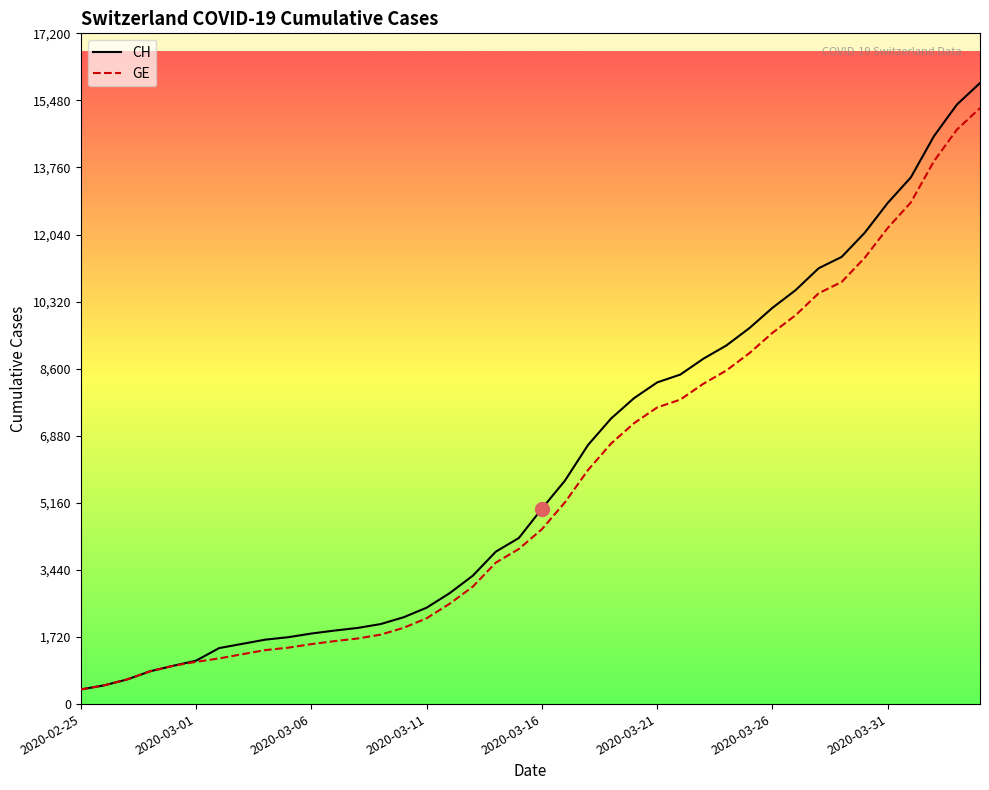

Which category has the lowest value in the GE series?

2020-02-25